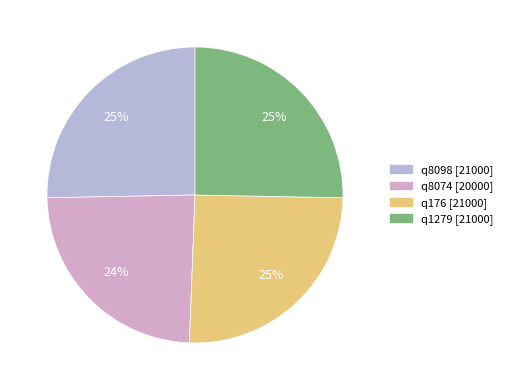

To the nearest percent, what portion does q1279 represent?

25%